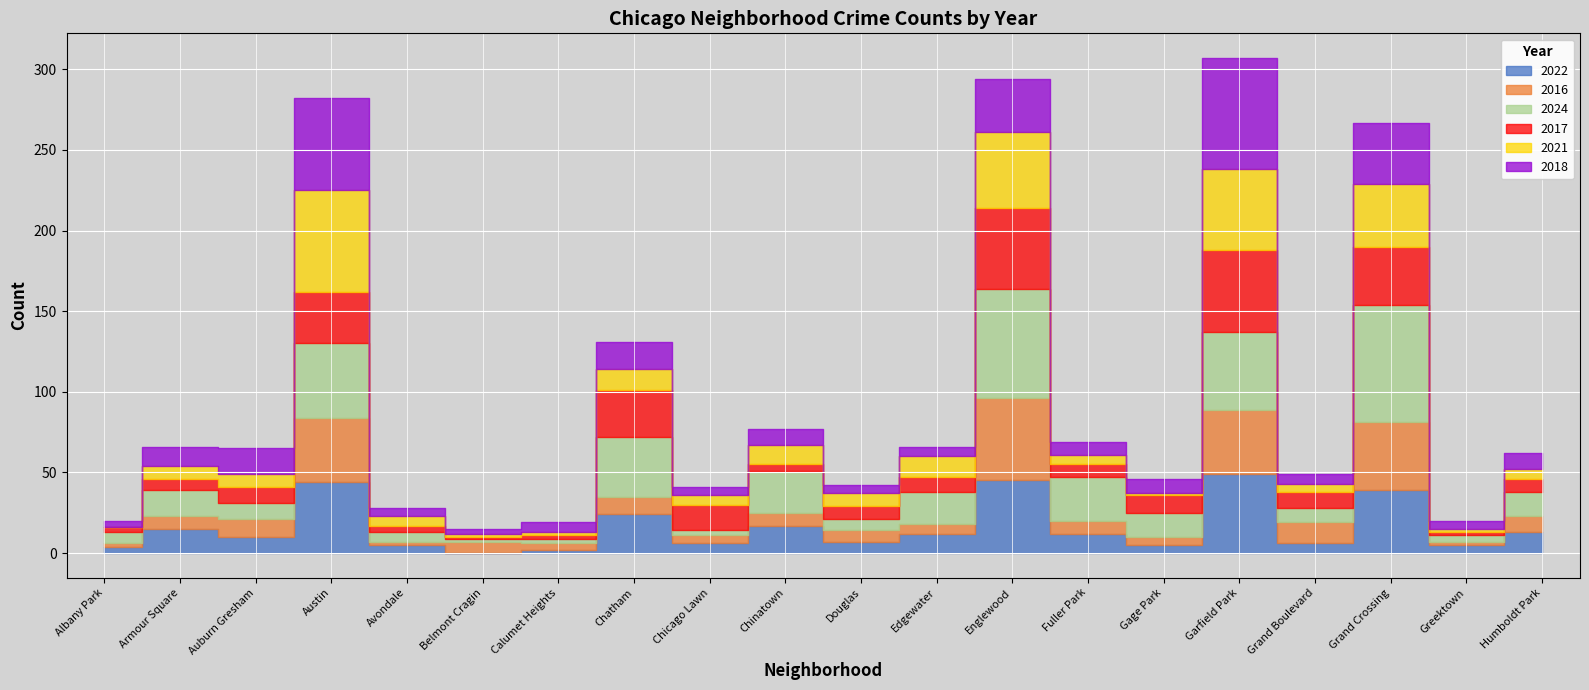

How many lines are shown in the chart?

6